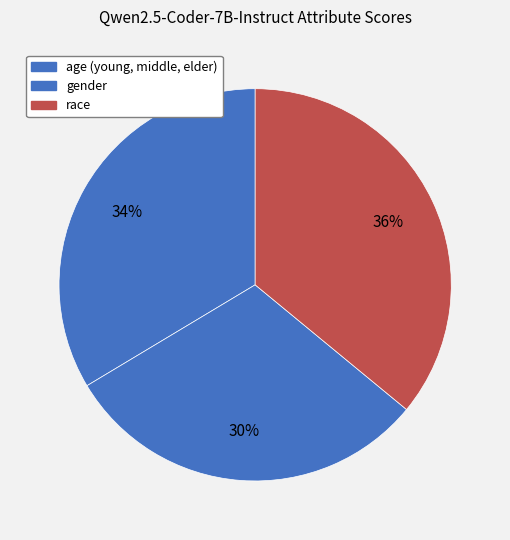

To the nearest percent, what is the difference between the gender and age (young, middle, elder) slice percentages?

3%